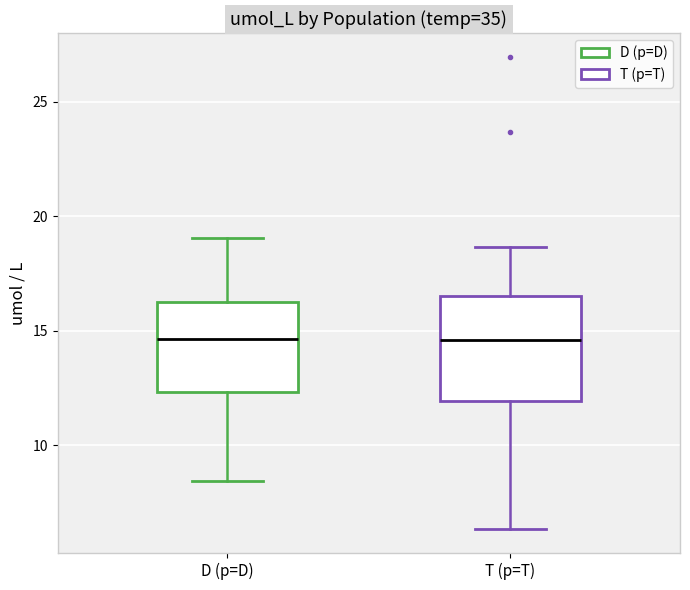

Comparing the boxes themselves (not the whiskers), which one is the tallest?

T (p=T)